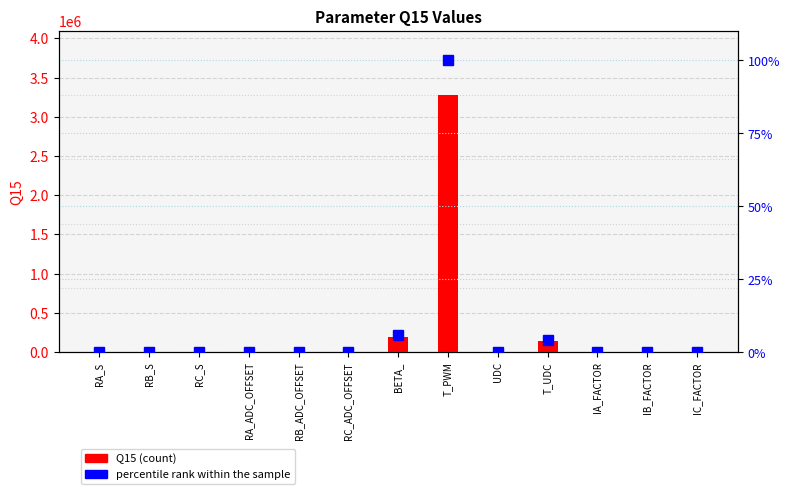

What is the difference between the maximum and minimum values in the Q15 series?

3276776.0